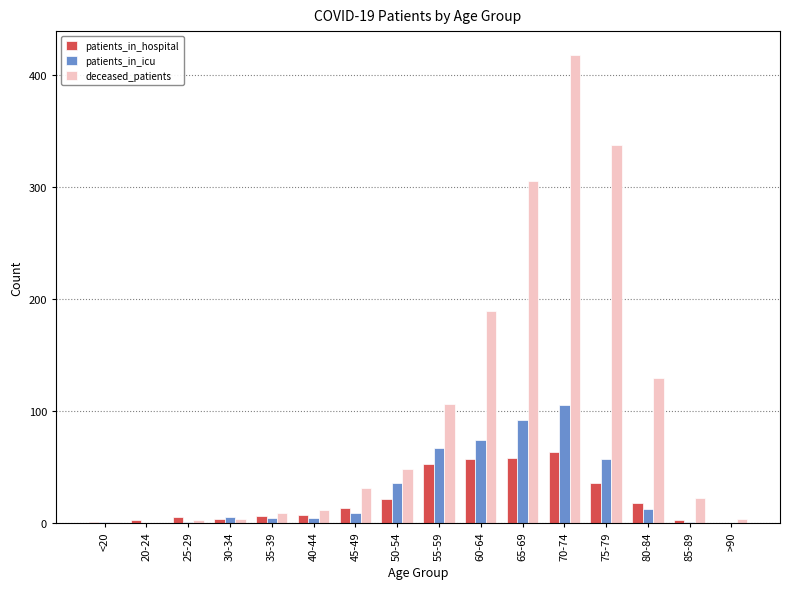

The value of patients_in_icu at 55-59 is 95. True or false?

False